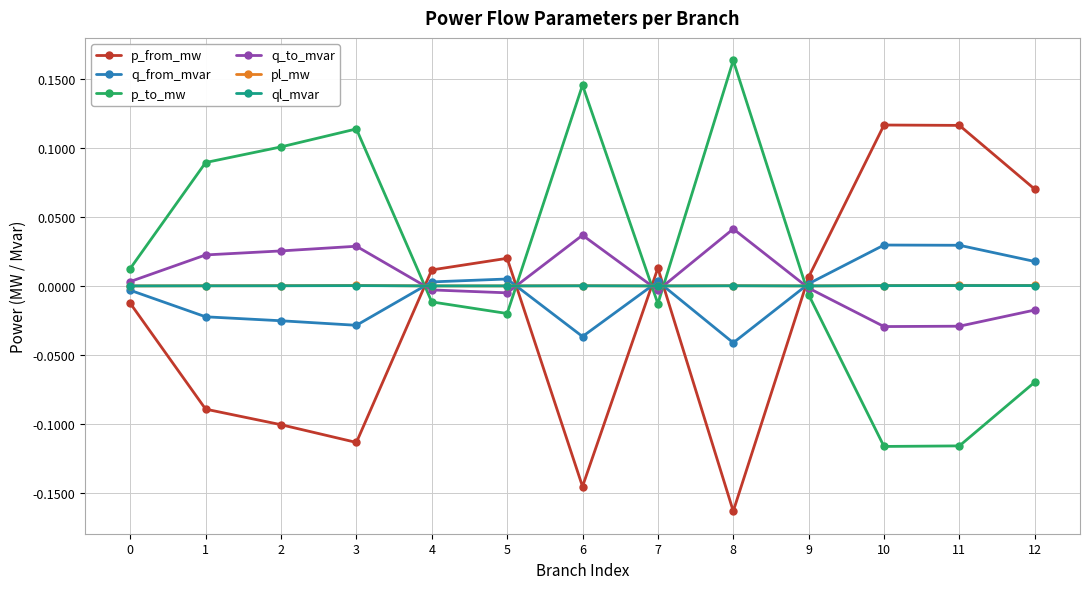

Which category has the lowest value across all series?

8